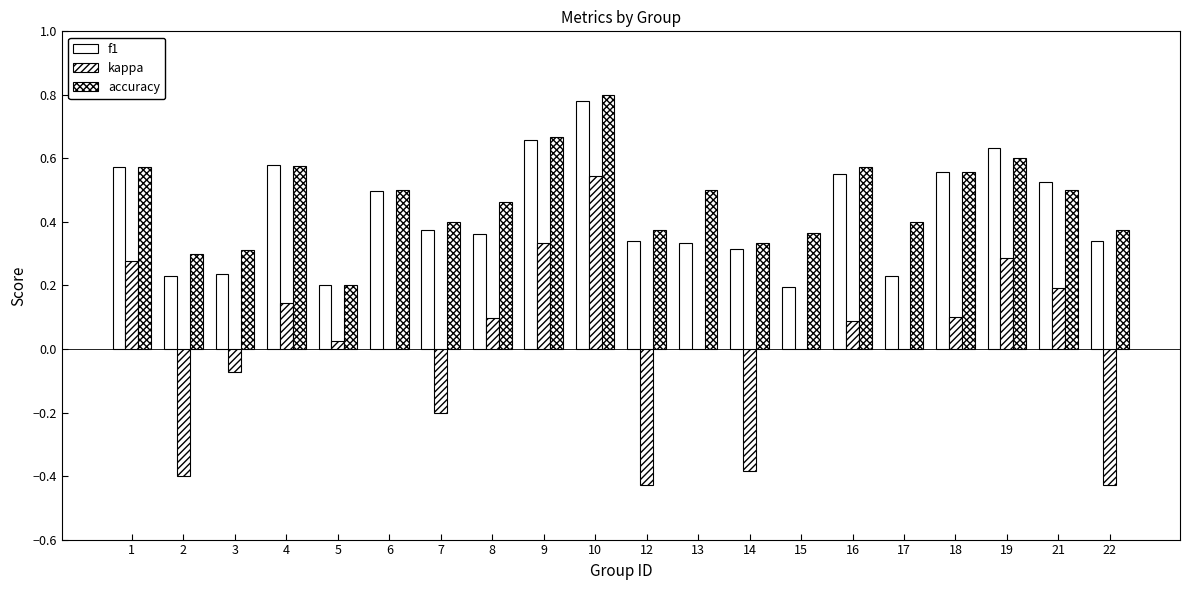

The kappa series shows 0.4 at 1. True or false?

False